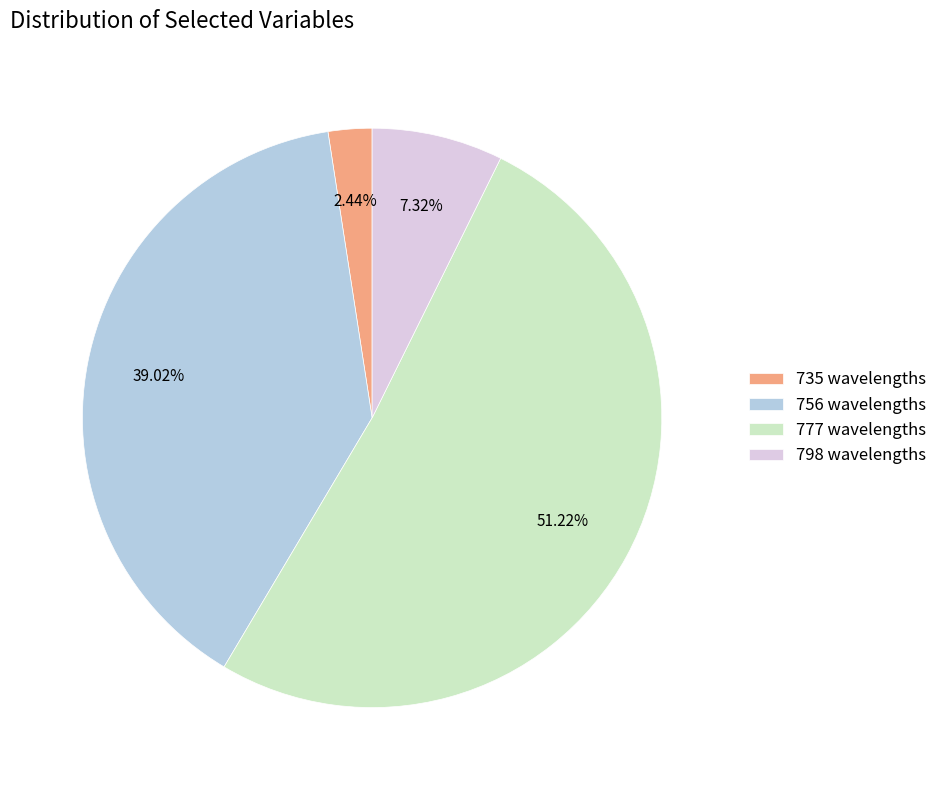

To the nearest percent, what is the difference between the largest and smallest slice percentages?

49%